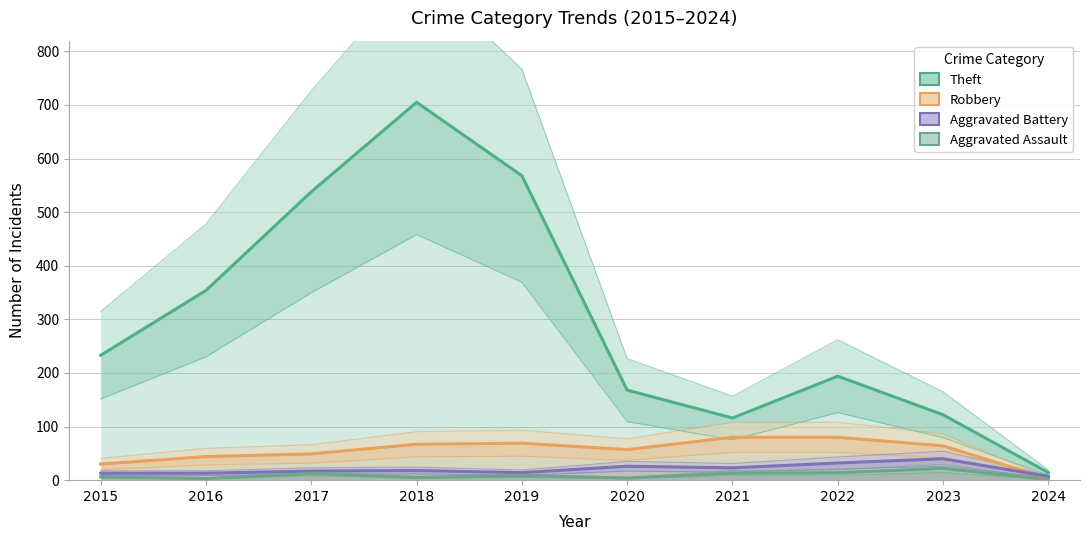

Read the Aggravated Battery value at 2018.

18